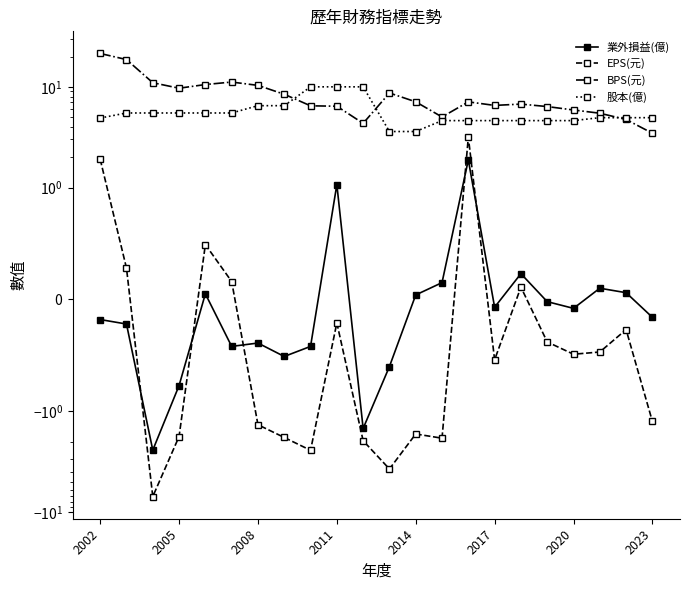

Does the chart display data point markers on the line(s)?

Yes